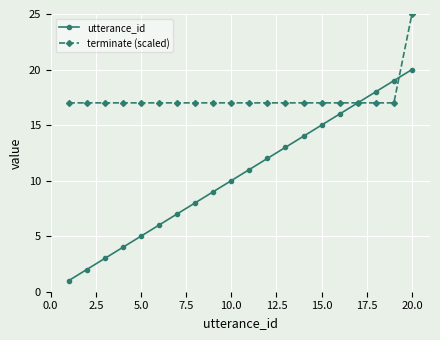

What are all the series names shown in the legend?

utterance_id, terminate (scaled)